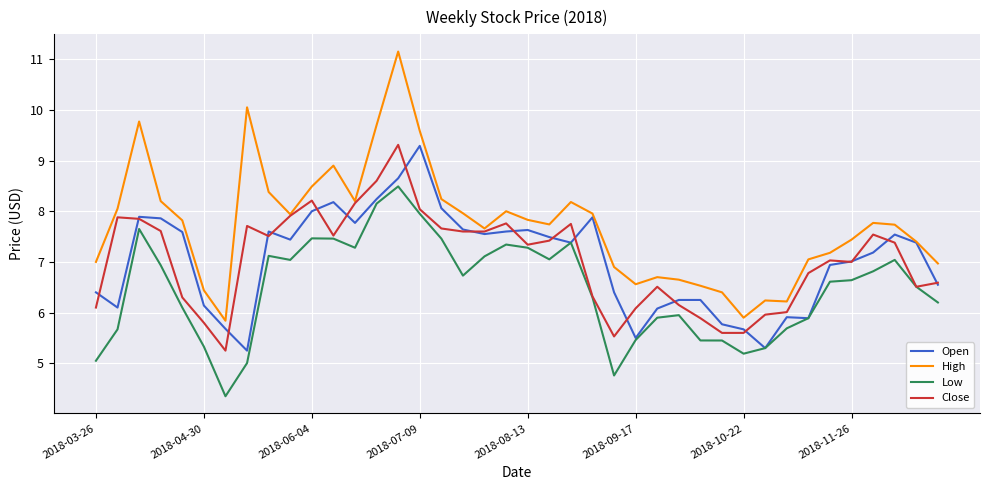

Which series has the widest spread of values?

High